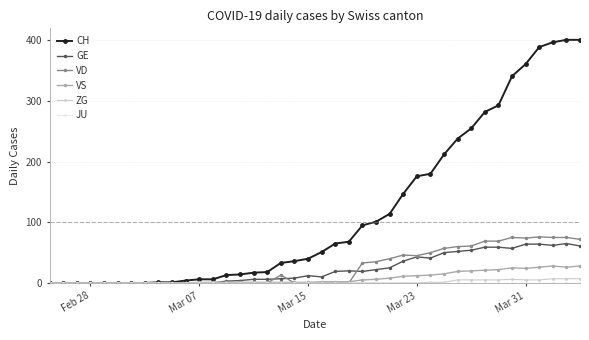

Which series has the widest spread of values?

CH